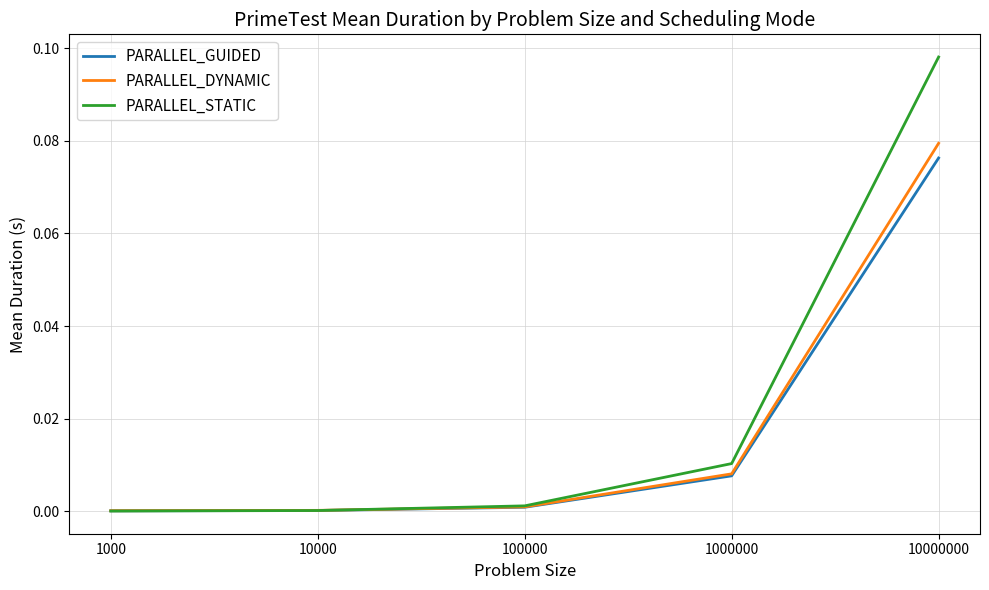

The PARALLEL_DYNAMIC series shows 0.0 at 10000. True or false?

True